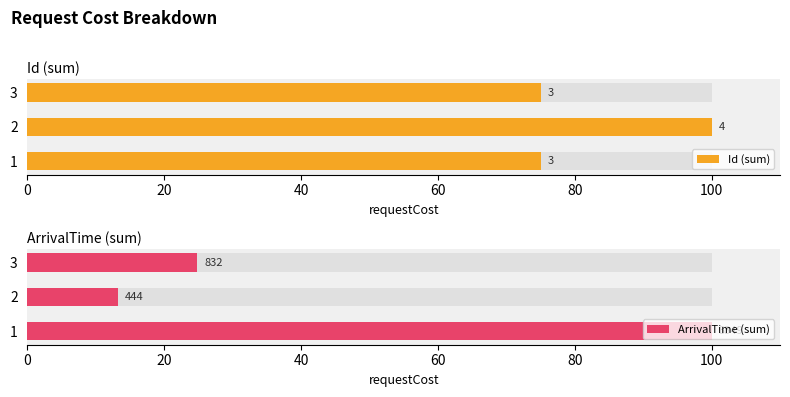

Between 1 and 3, which series saw the biggest shift?

ArrivalTime (sum)